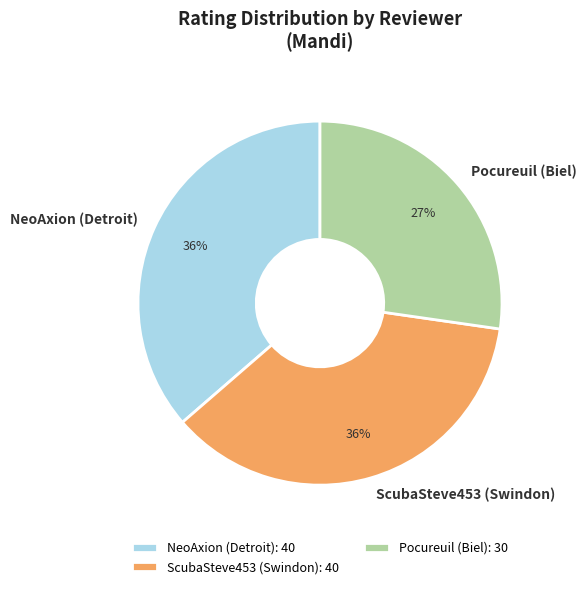

Which slice is the smallest?

Pocureuil (Biel)